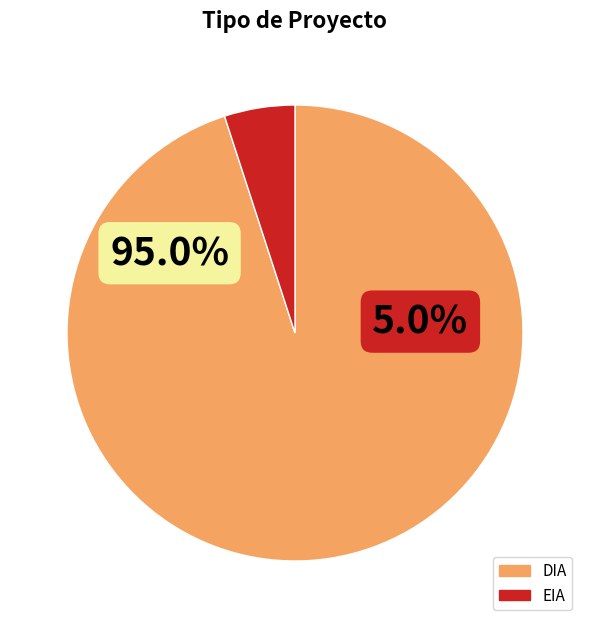

Is there any slice that represents more than half of the pie?

Yes